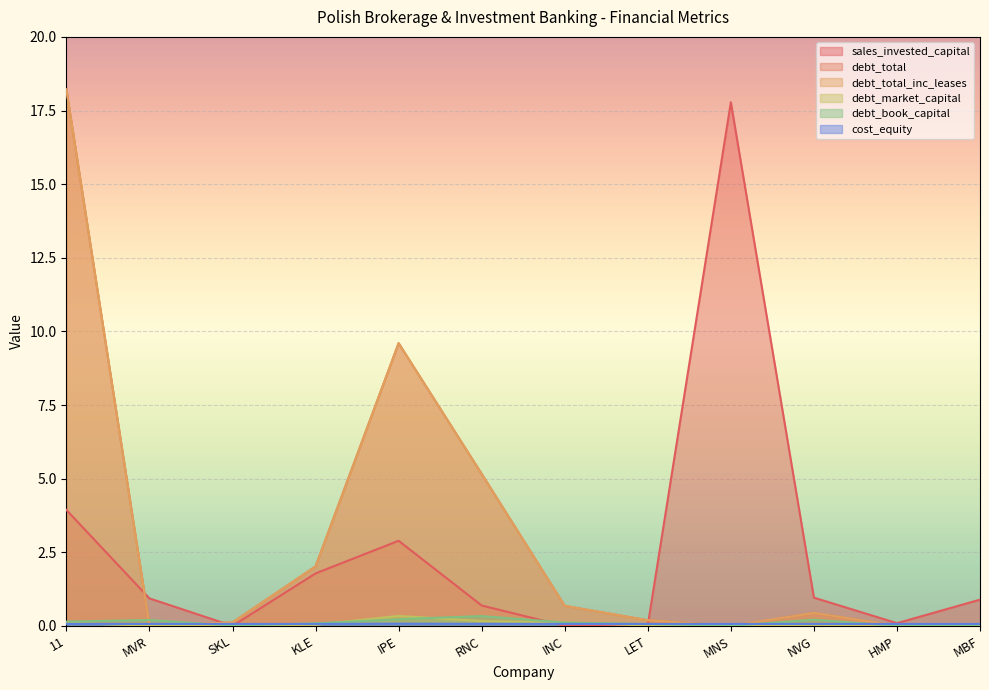

Between 11 and MVR, which series saw the biggest shift?

debt_total